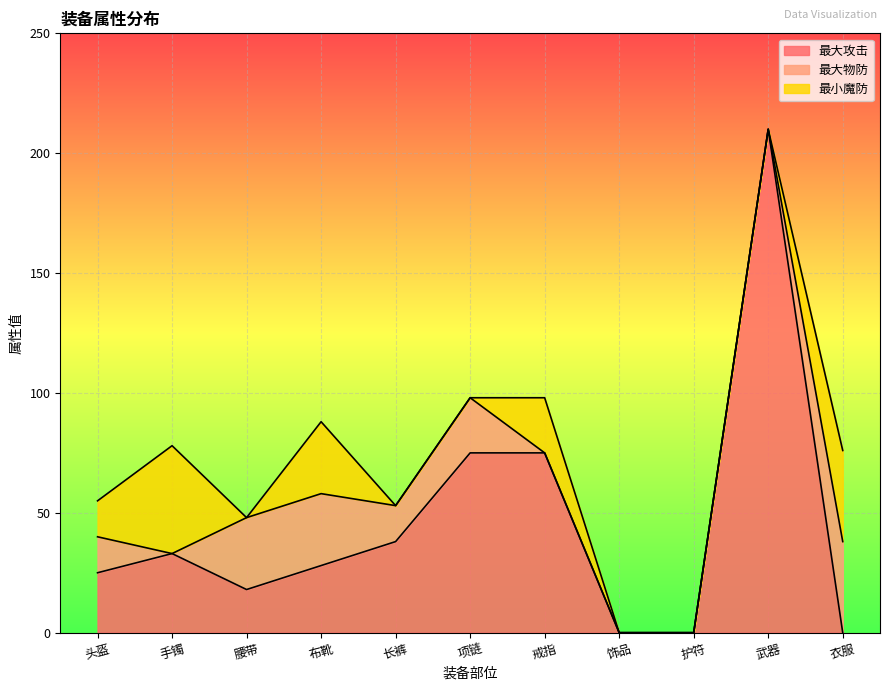

What is the spread (max minus min) of values at 头盔?

10